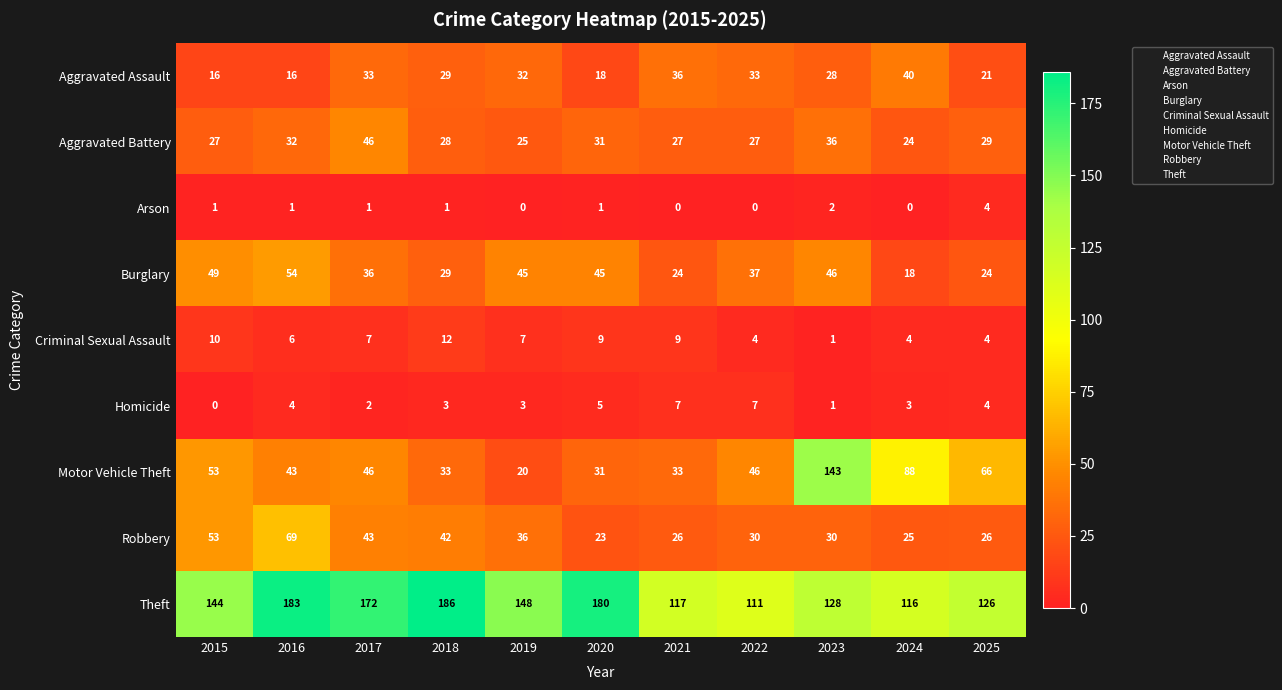

What is the approximate value of Aggravated Assault at 2022, to the nearest 5?

35